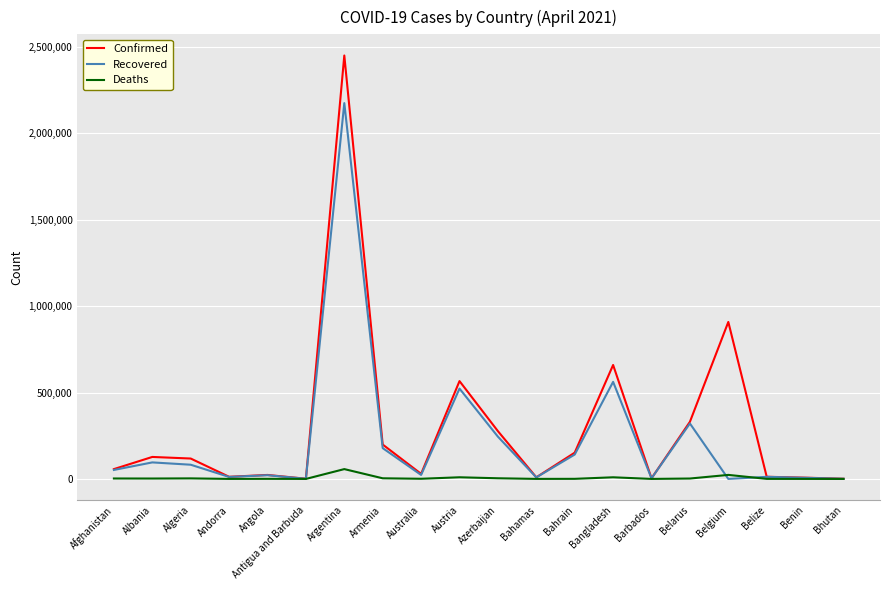

Which series changed the most between Albania and Antigua and Barbuda?

Confirmed